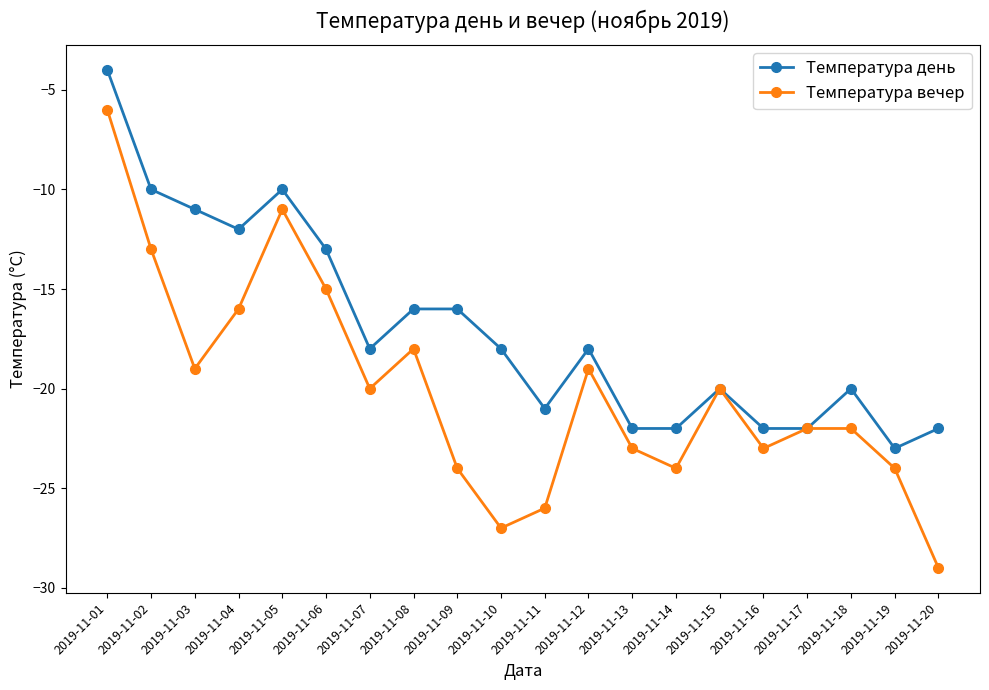

What is the average value of the Температура вечер series?

-20